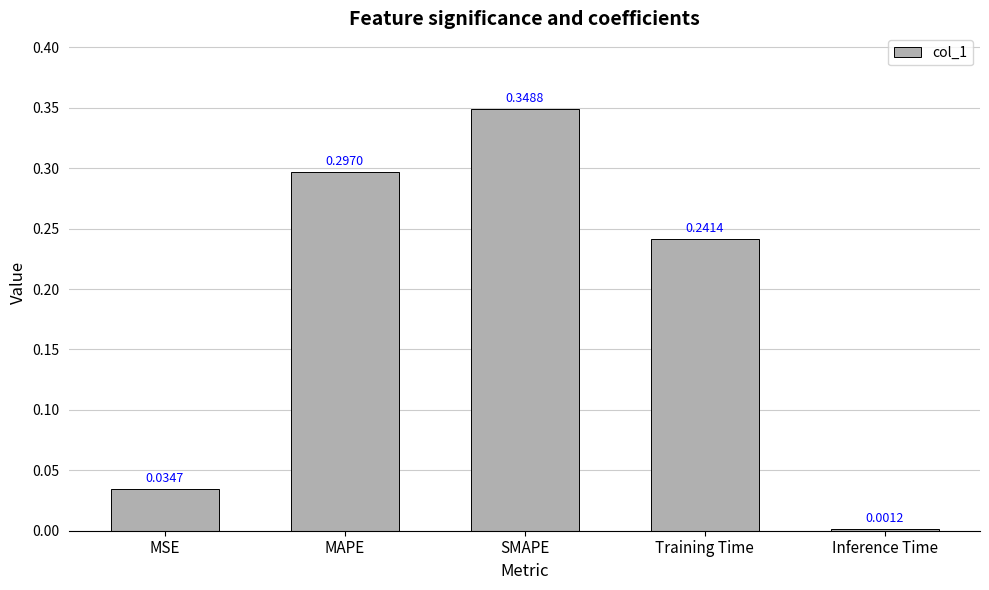

What is the sum of all values?

0.9